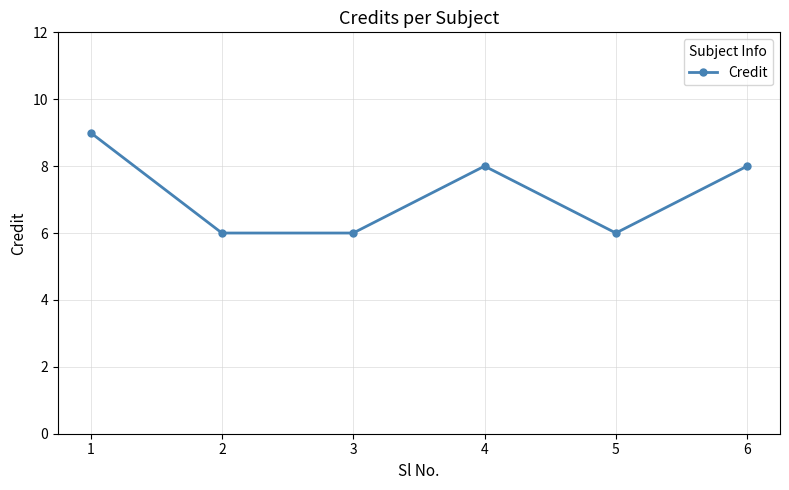

What is the sum of the values at 6 and 2?

14